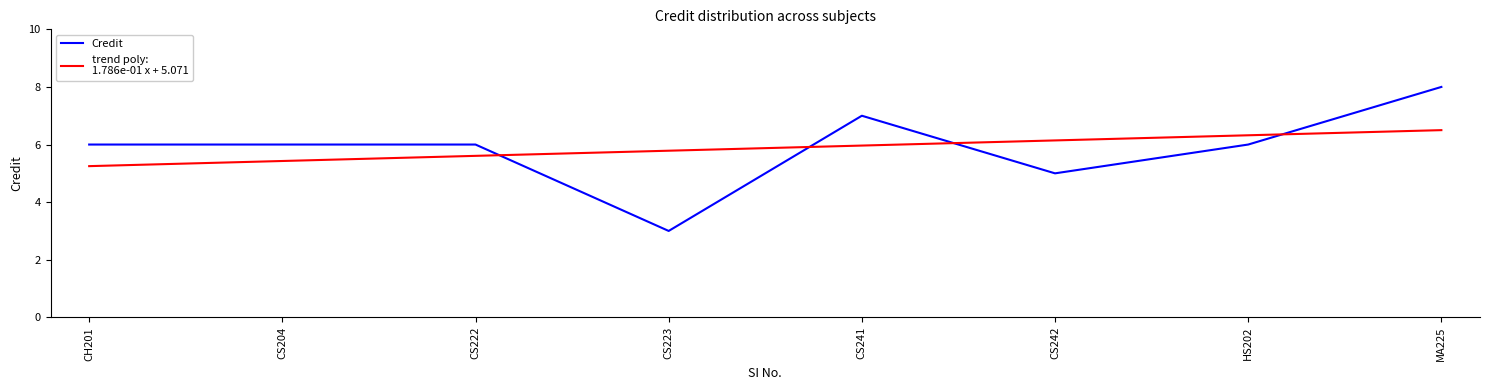

At which category is the sum across all series the highest?

MA225